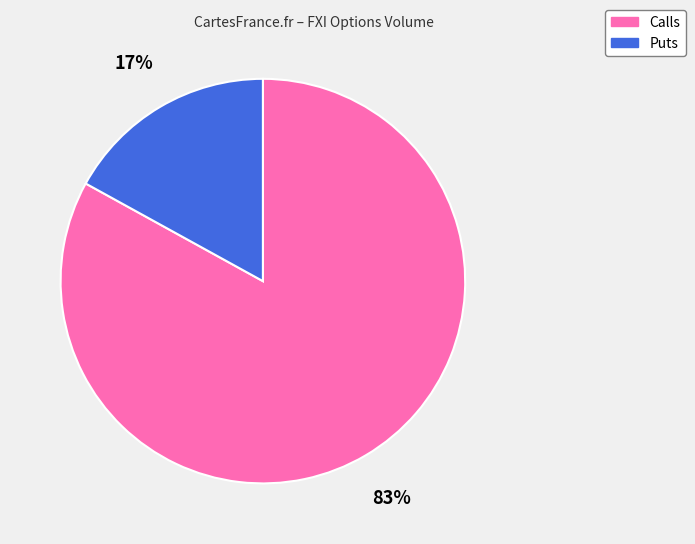

To the nearest percent, what is the difference between the largest and smallest slice percentages?

66%